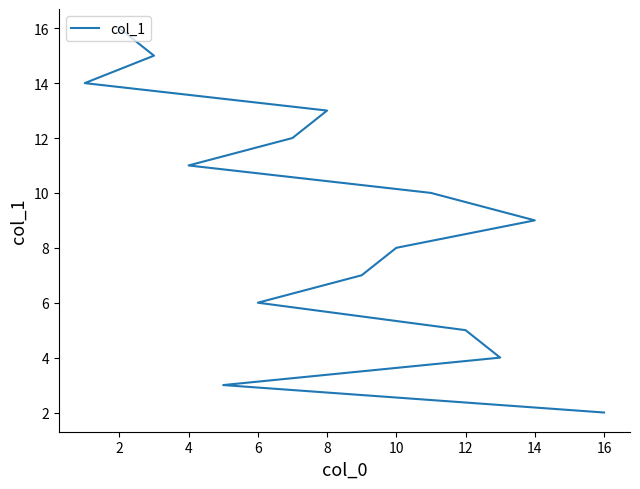

What is the approximate value at 14, to the nearest 10?

10